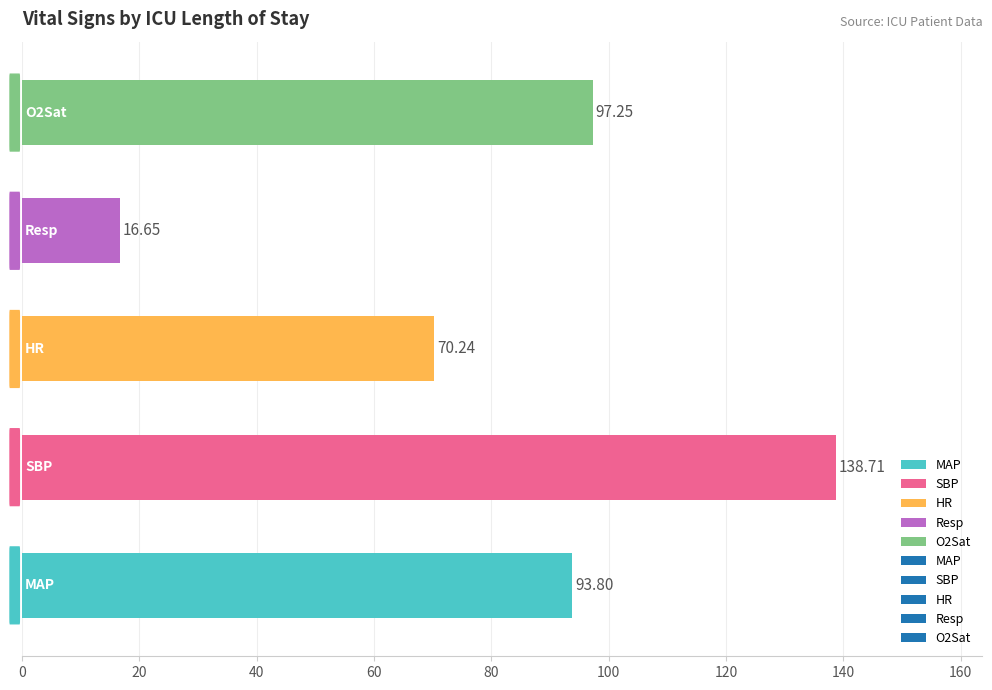

What is the difference between the maximum and minimum values?

122.1